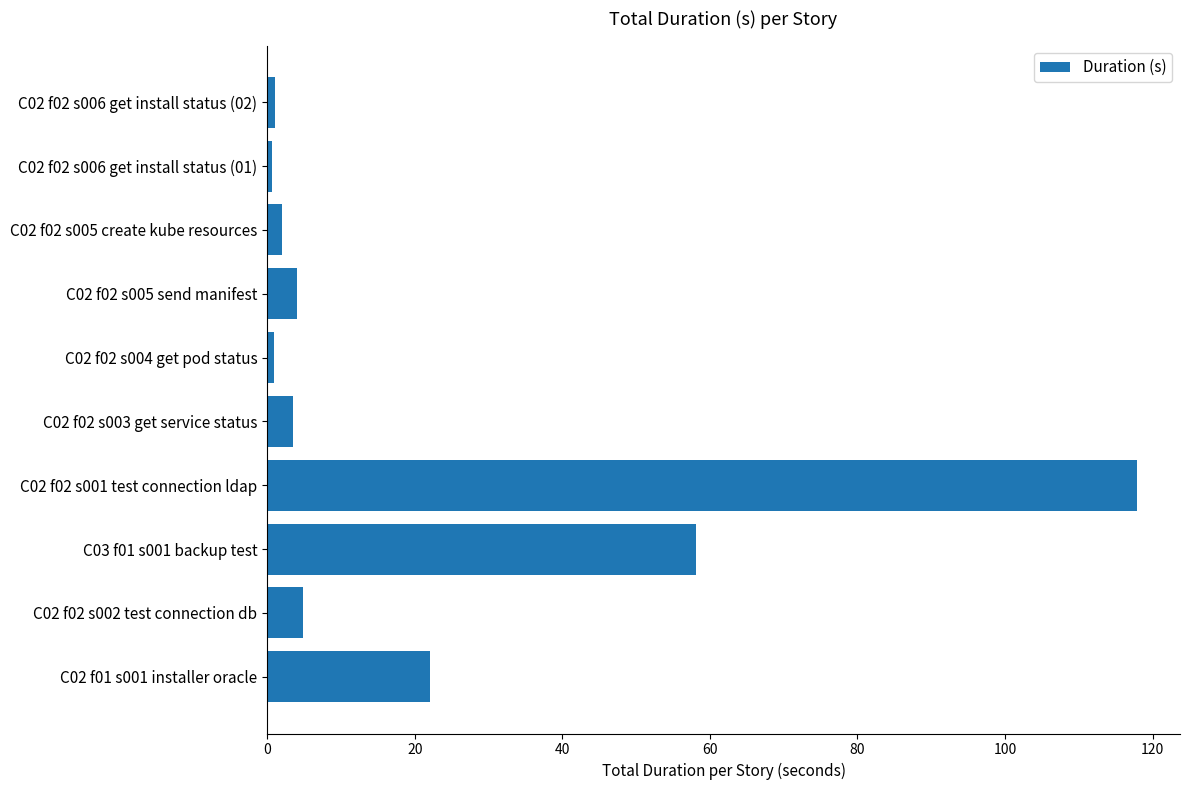

What is the maximum value shown in the chart?

117.8